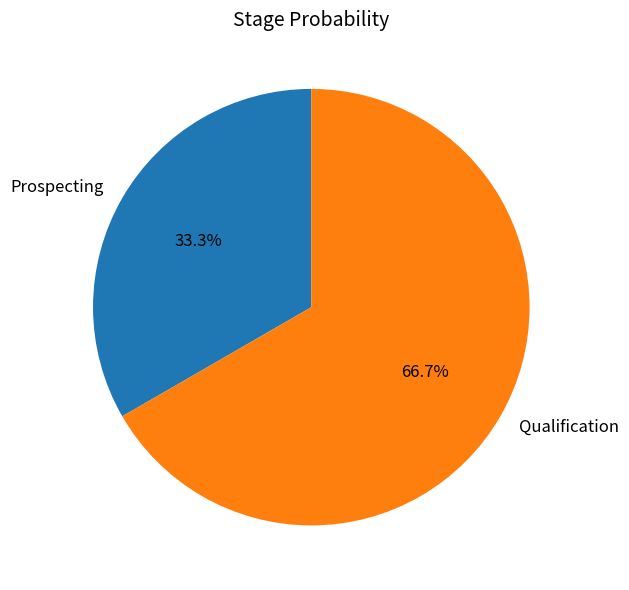

Which slice is the largest?

Qualification